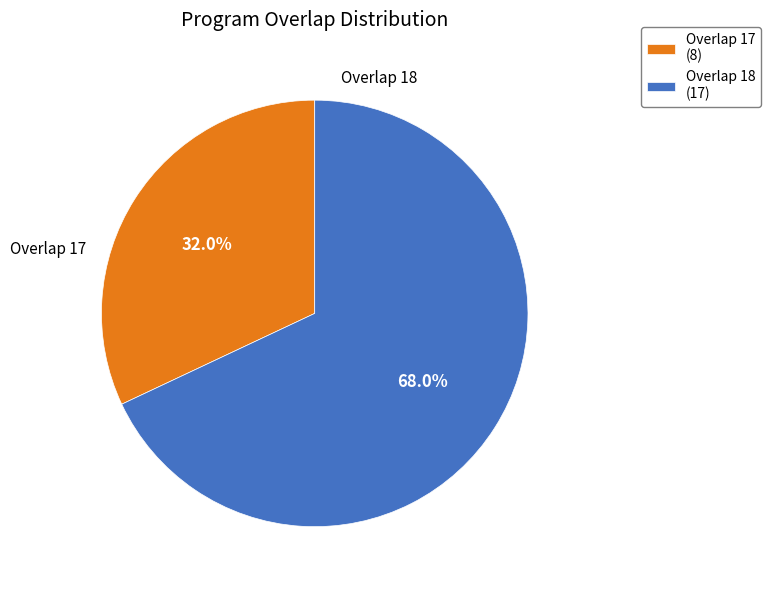

What portion of the pie excludes Overlap 17 (8)?

68.0%